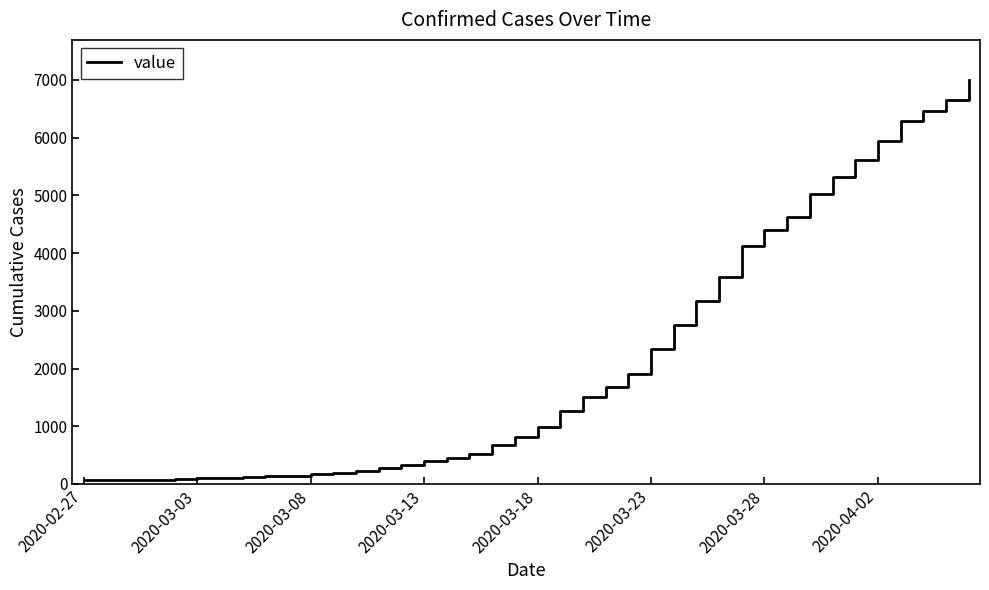

What is the change in value from 2020-03-18 to 2020-03-28?

+3406